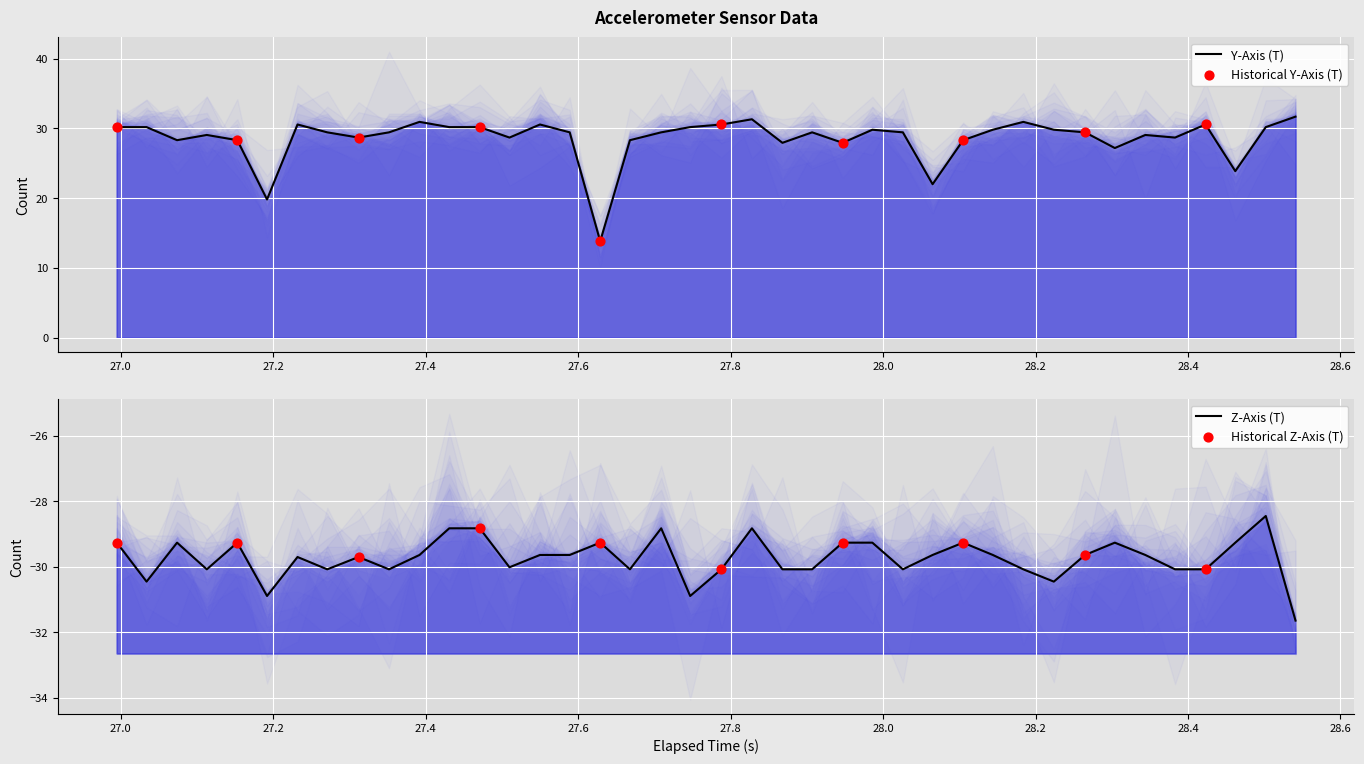

What are all the series names shown in the legend?

Y-Axis (T), Z-Axis (T)